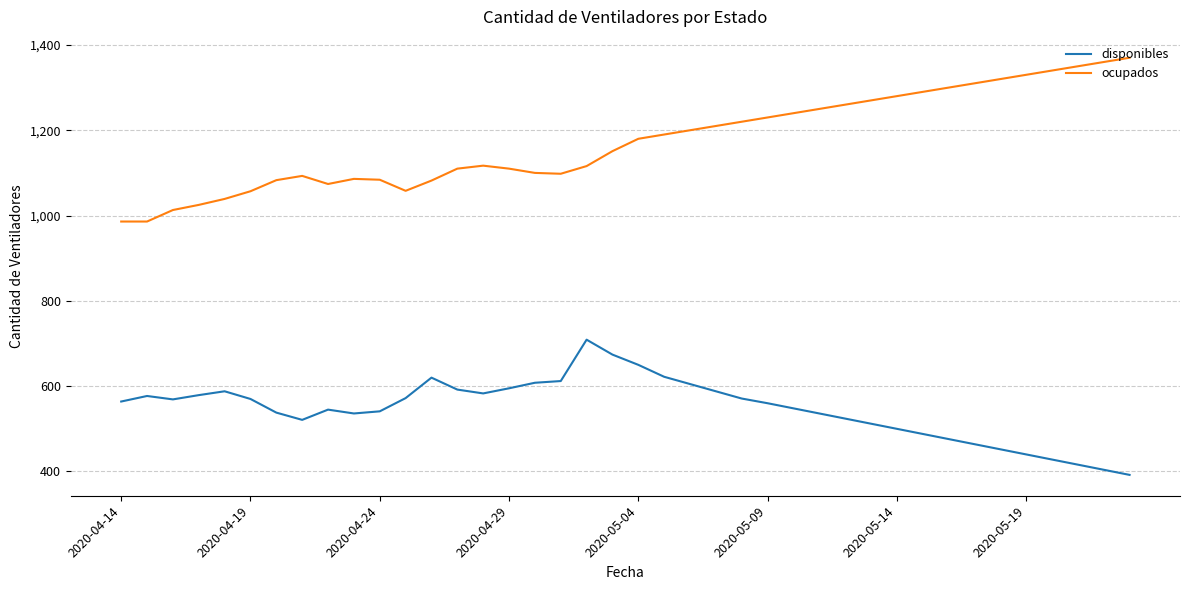

What is the maximum value for disponibles?

709